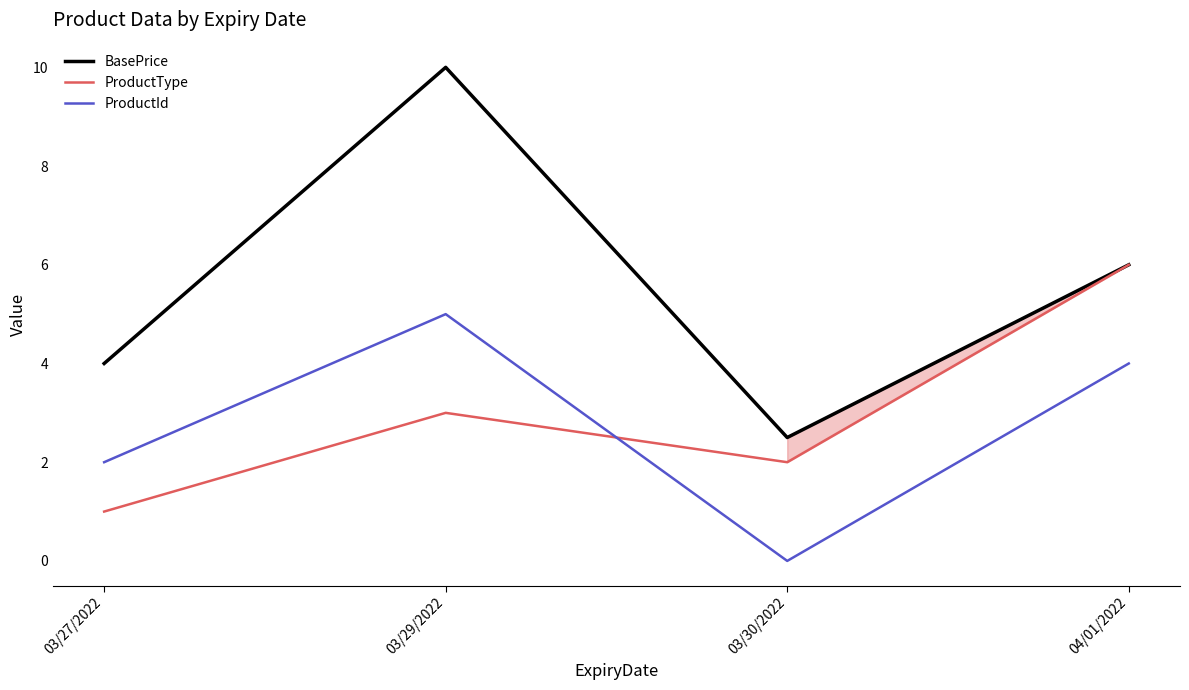

List the series in order of their peak value, lowest first.

ProductId, ProductType, BasePrice